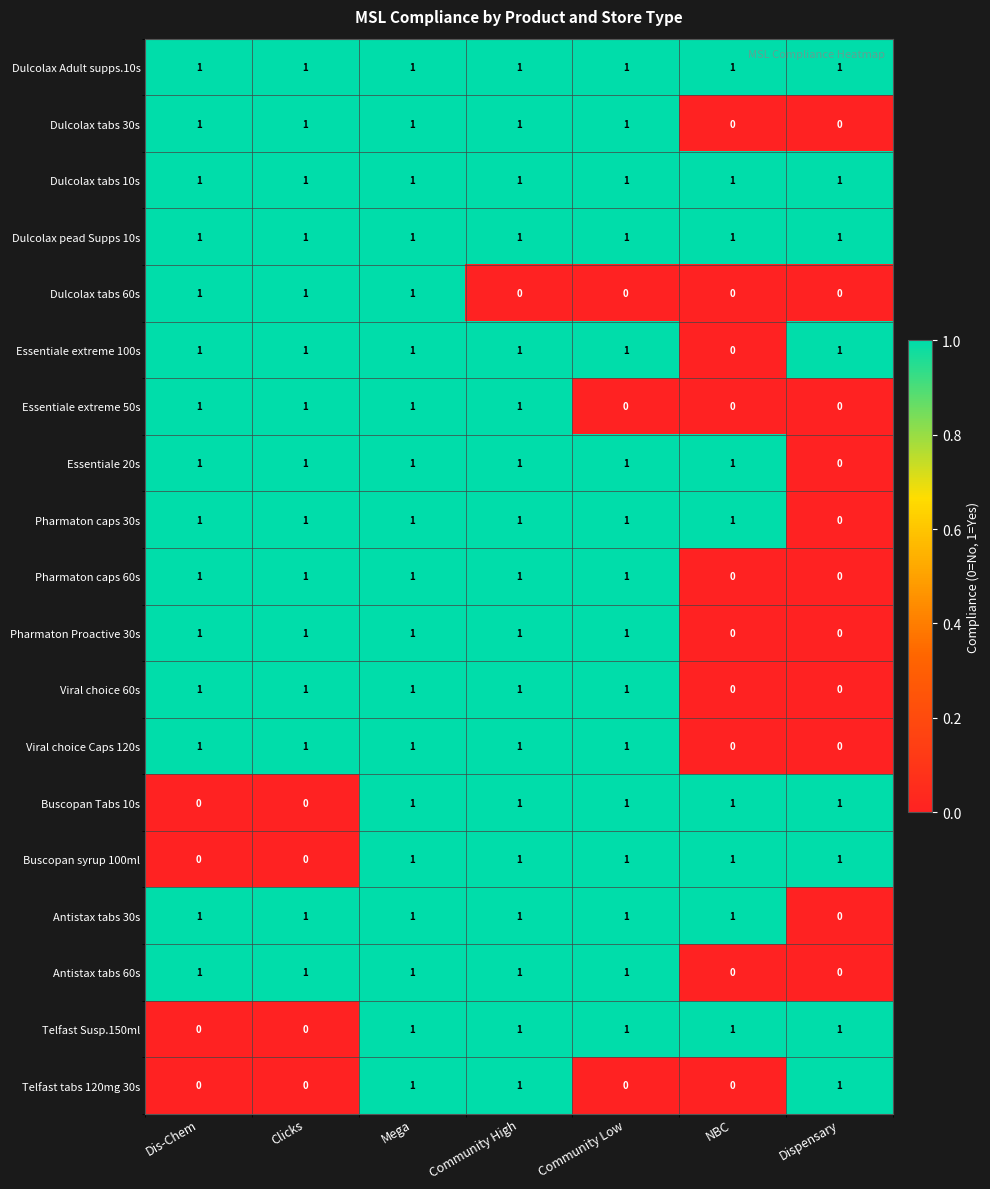

How many distinct data groups are displayed?

19